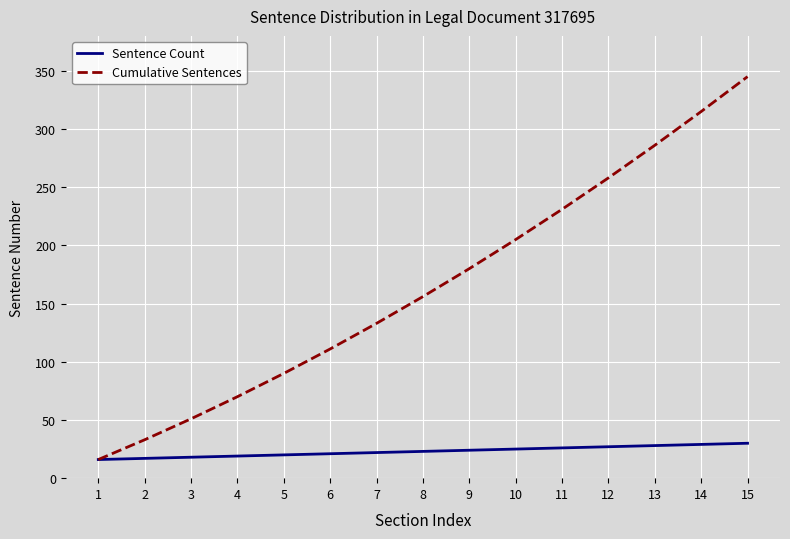

Rank the series by their average value, from lowest to highest.

Sentence Count, Cumulative Sentences